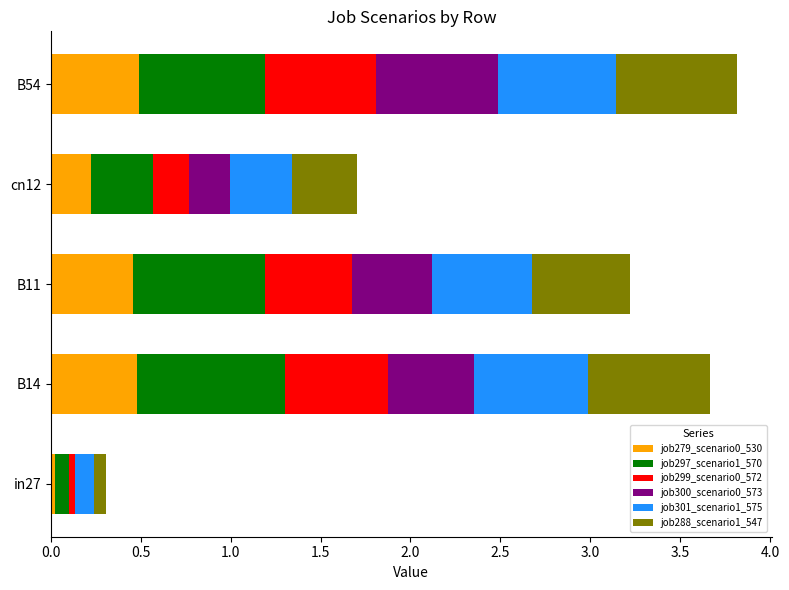

True or false: job279_scenario0_530 has a value of 0.4 at cn12.

False